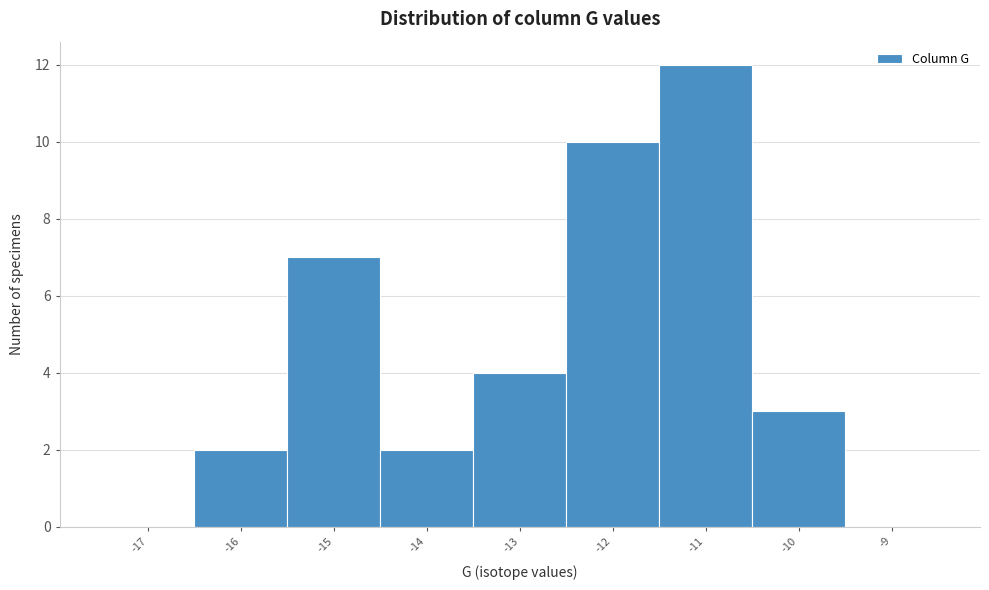

What is the height of the bar covering -11.5 to -10.5 on the x-axis? The values are not printed on the chart, so give them approximately, as read against the axis.

12